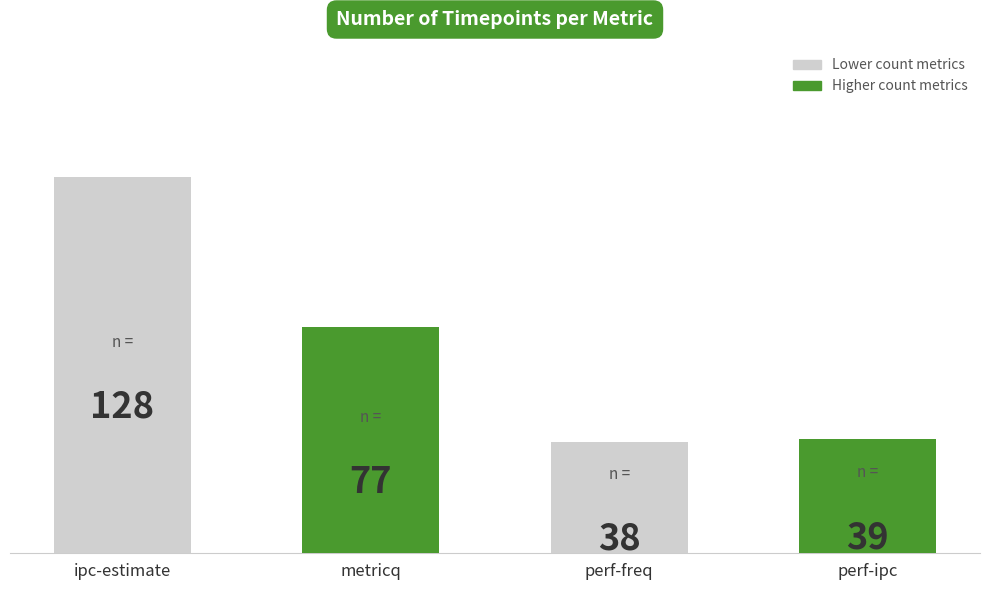

What is the difference between the maximum and minimum values?

90